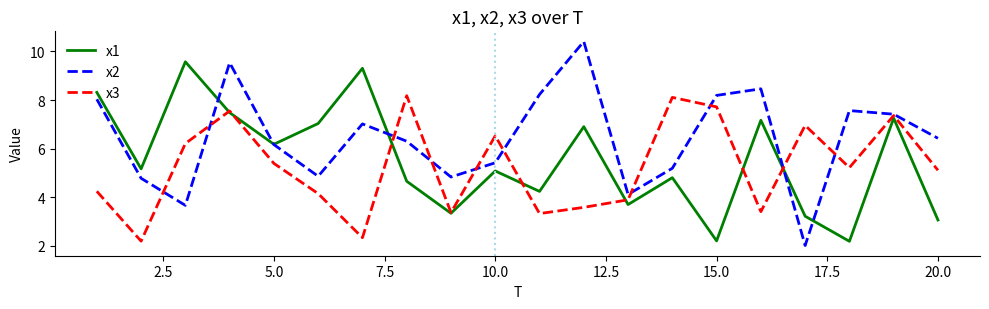

True or false: x1 and x3 cross at least once.

True